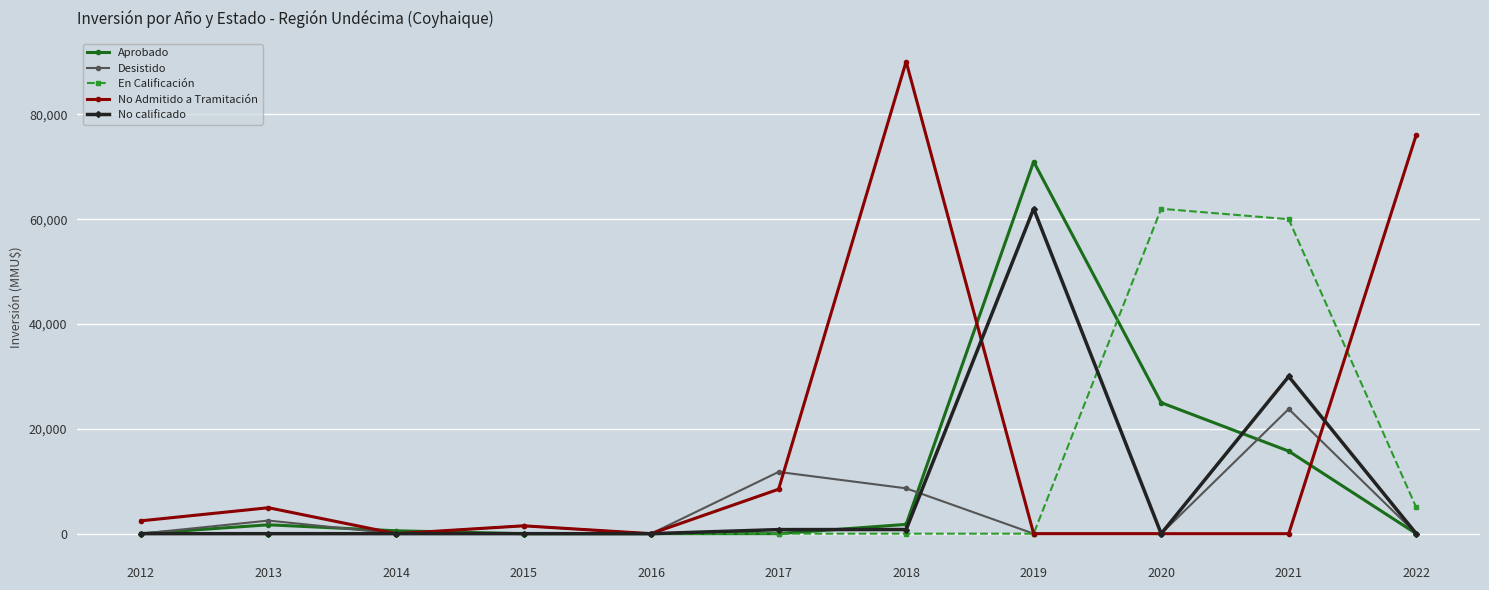

What is the difference between the highest and lowest values at 2018?

90085